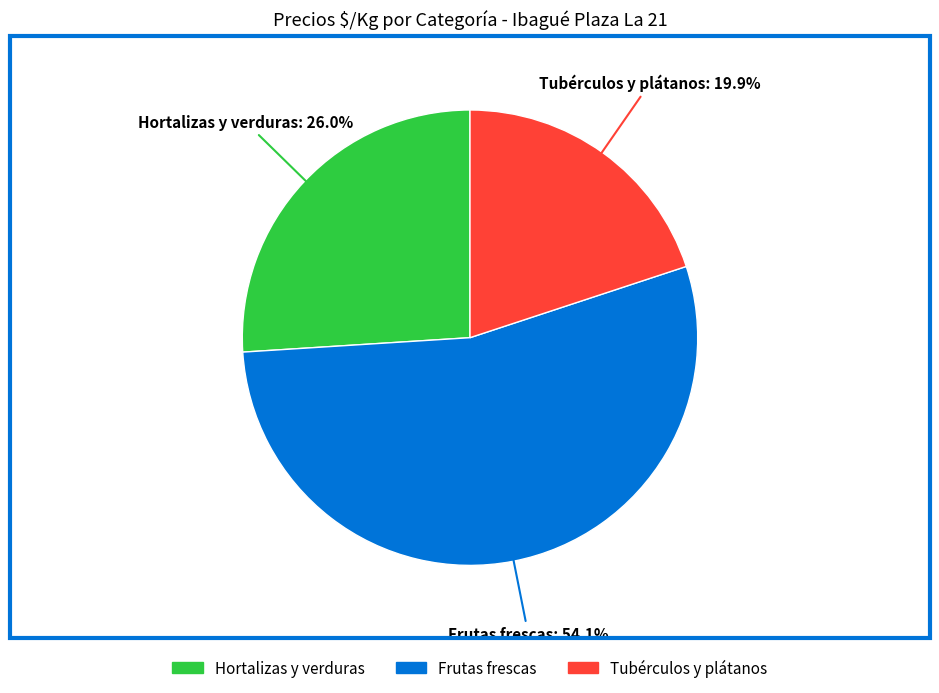

Does any single category account for the majority?

Yes